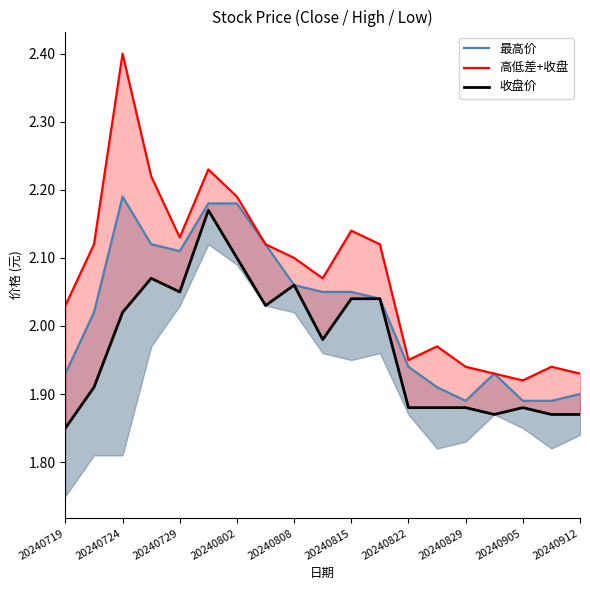

What is the difference between the 收盘价 values at 20240802 and 16?

0.2